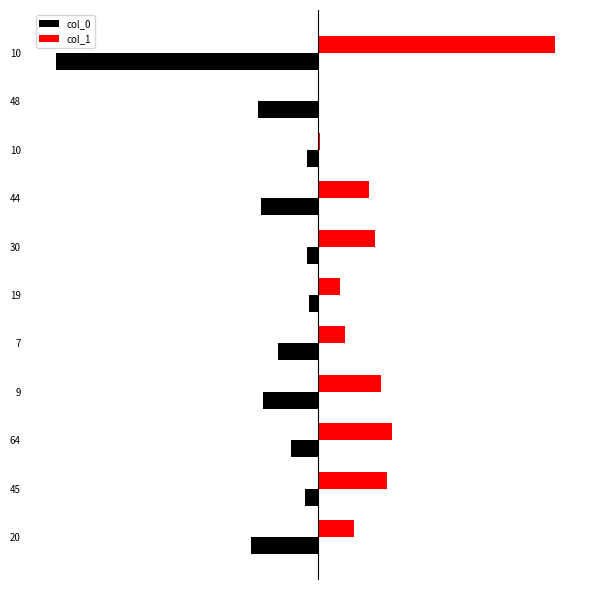

What are all the series names shown in the legend?

col_0, col_1